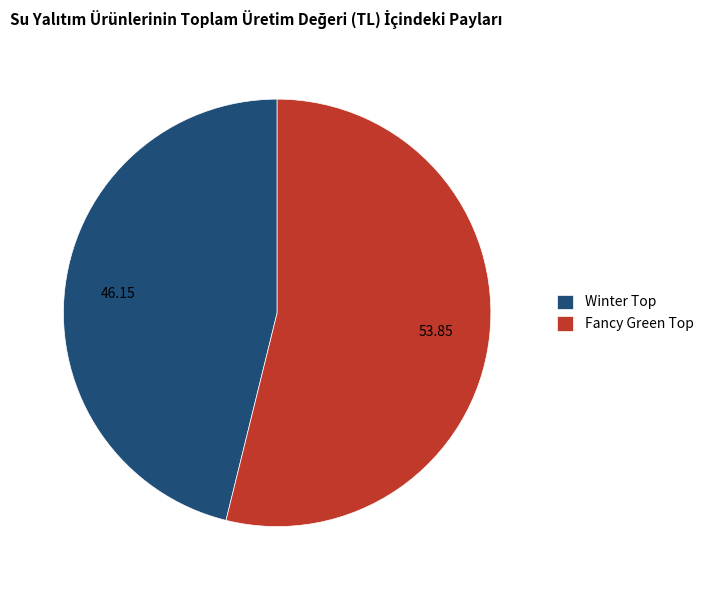

Is there any slice that represents more than half of the pie?

Yes